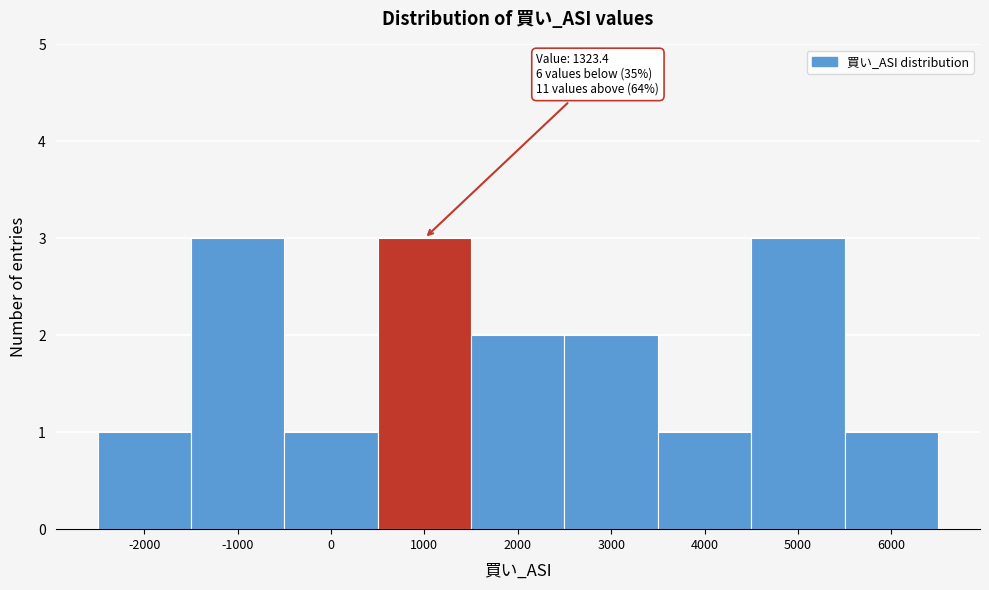

Reading left to right, list all the values displayed in this chart.

1	3	1	3	2	2	1	3	1